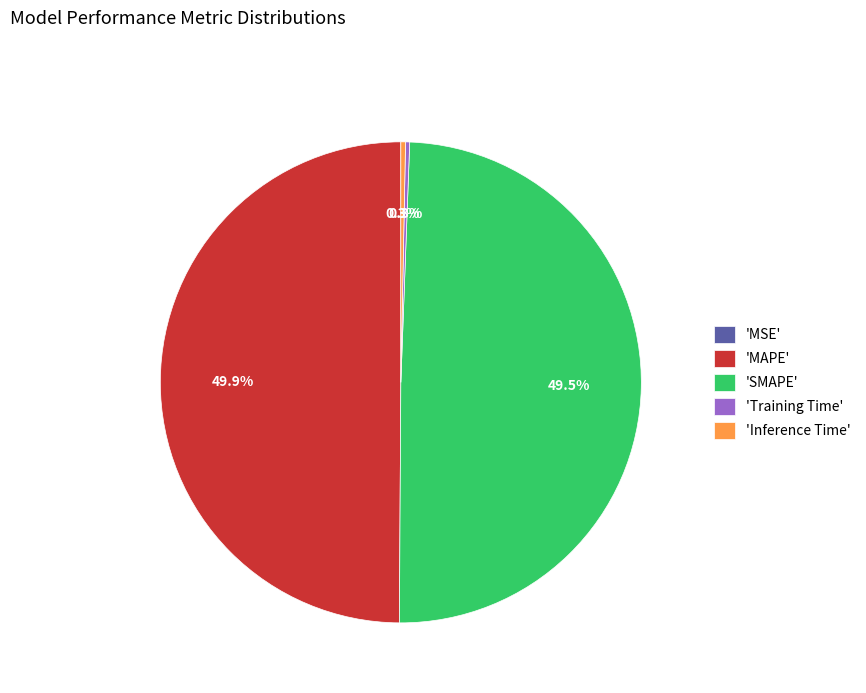

What portion of the pie excludes 'MAPE'?

50.1%